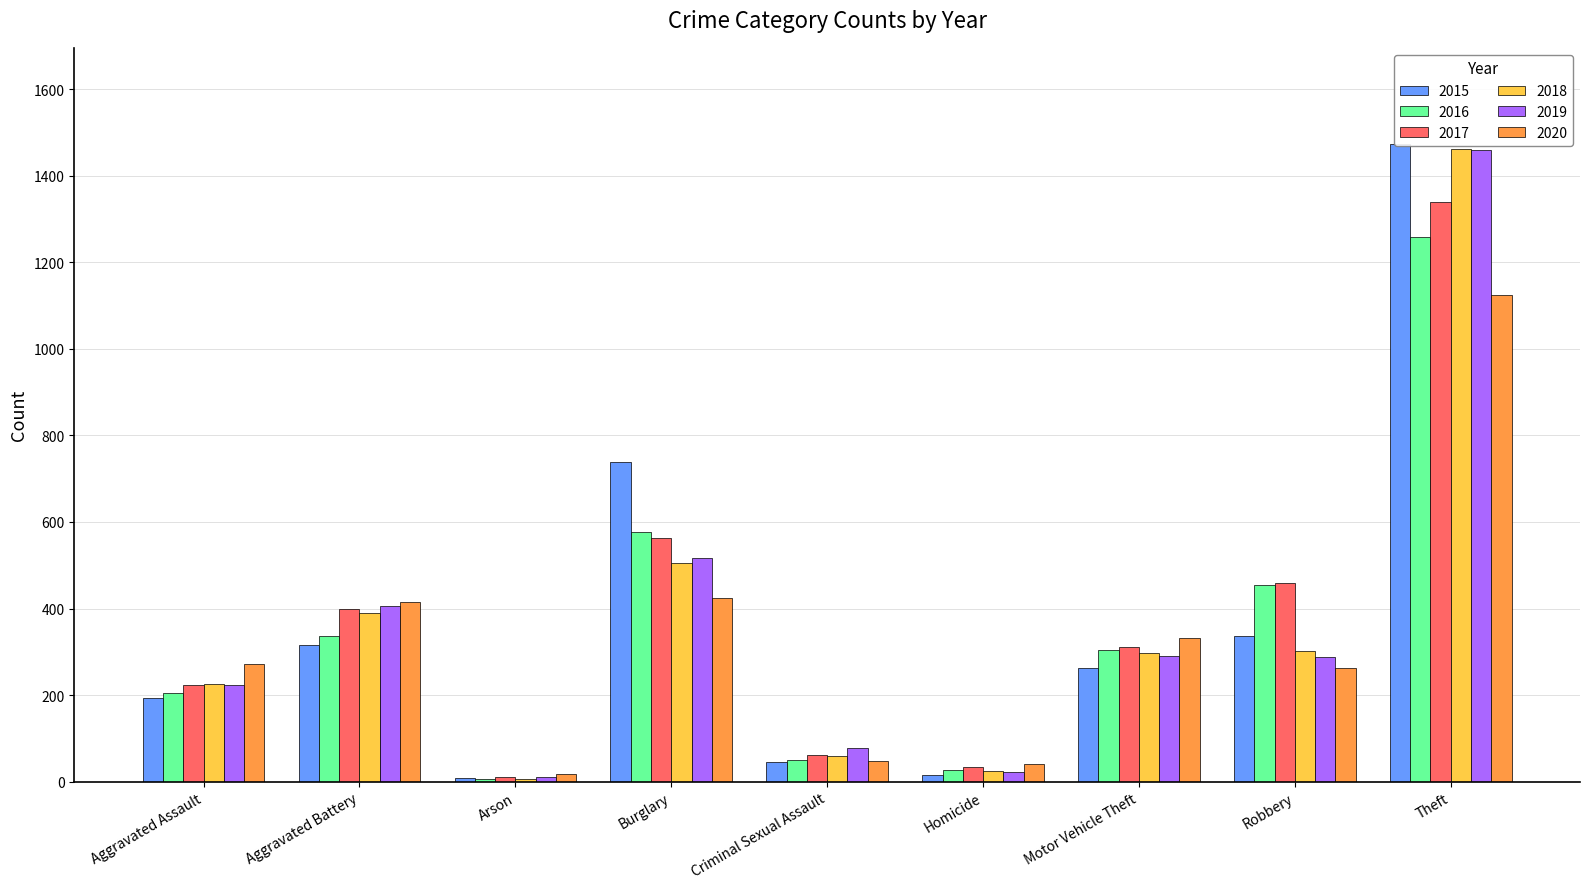

Does the chart contain any negative values?

No